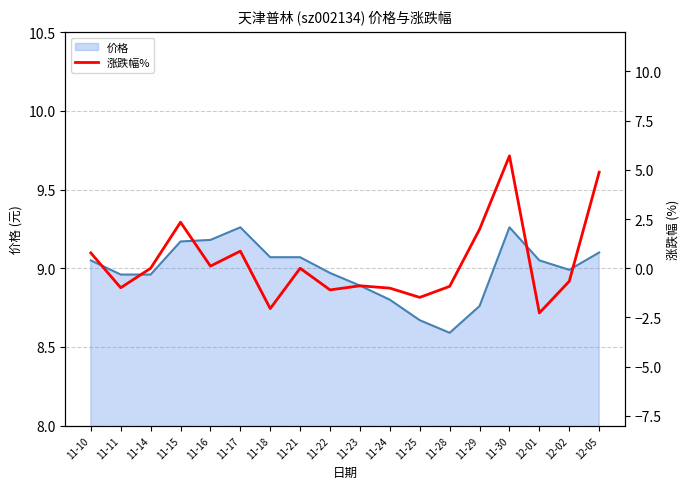

Between 11-24 and 11-17, which is larger?

11-17